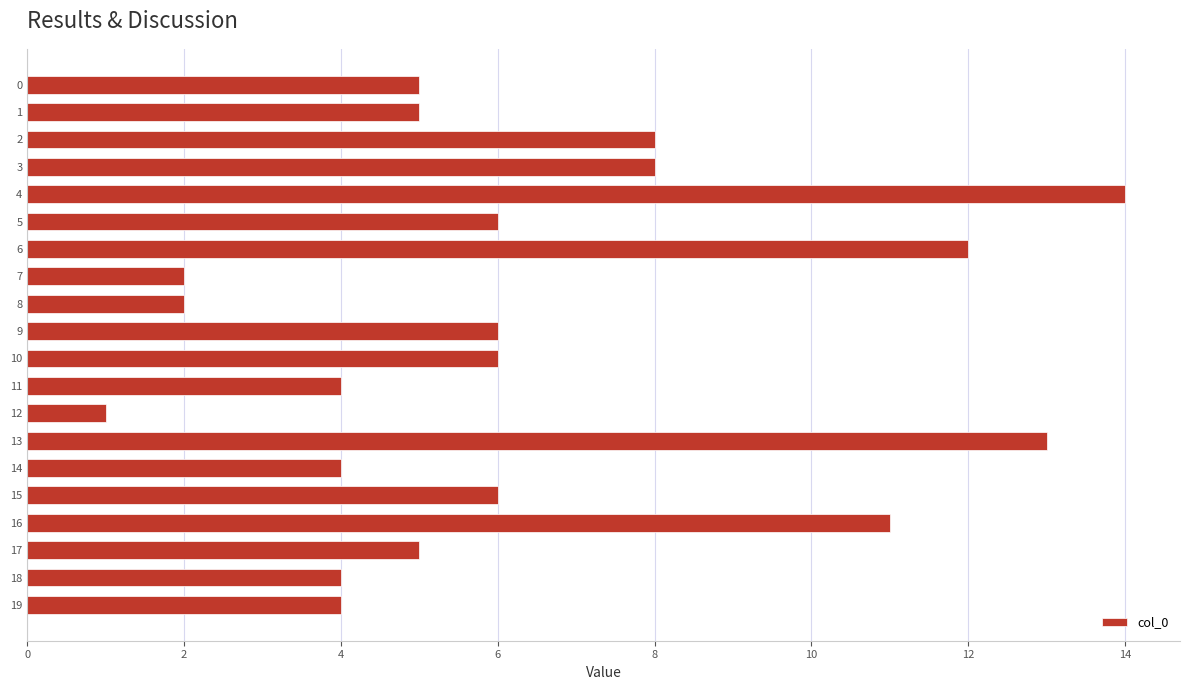

Read the value at 19.

4